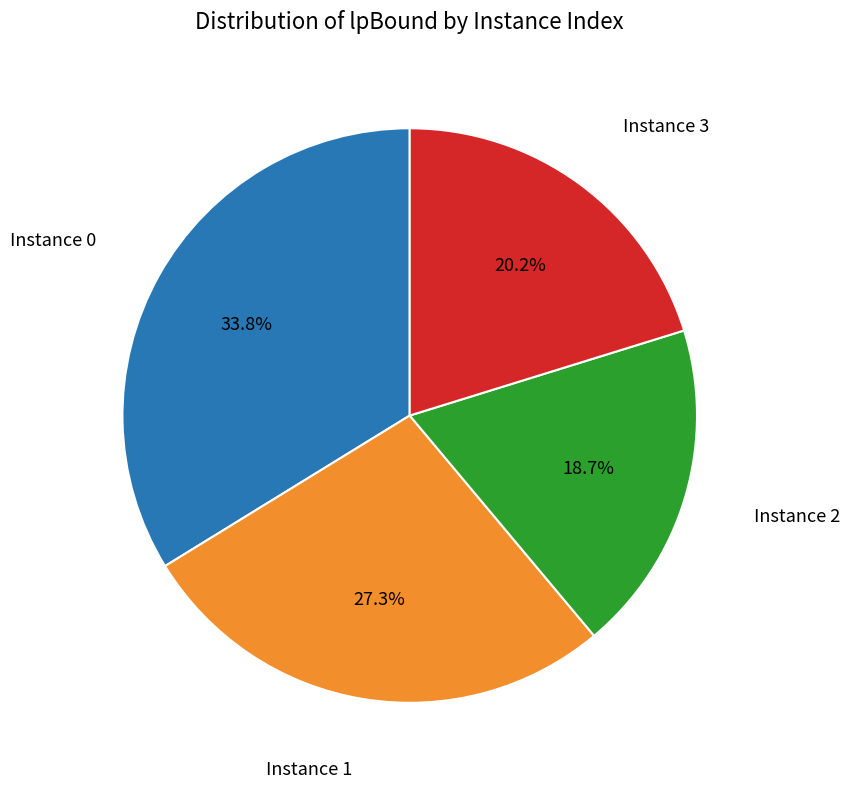

To the nearest percent, what is the difference between the largest and smallest slice percentages?

15%